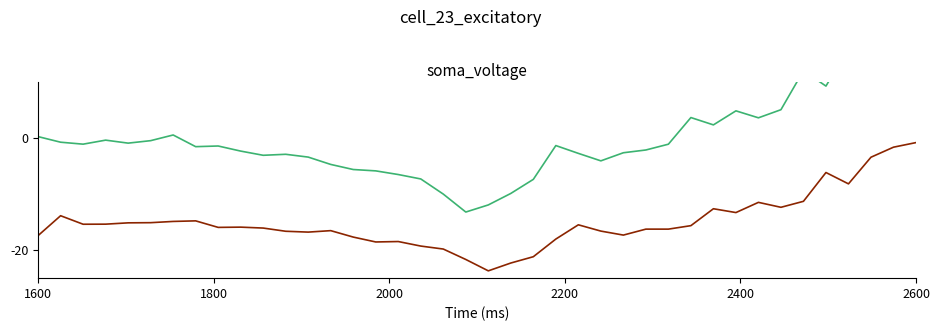

What is the difference between the second highest and minimum values in the Open series?

22.0